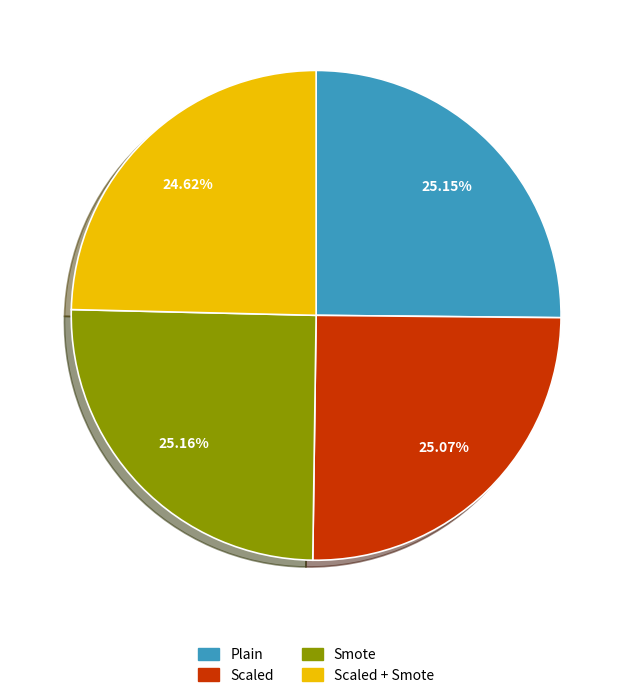

Is there a majority slice in this chart?

No